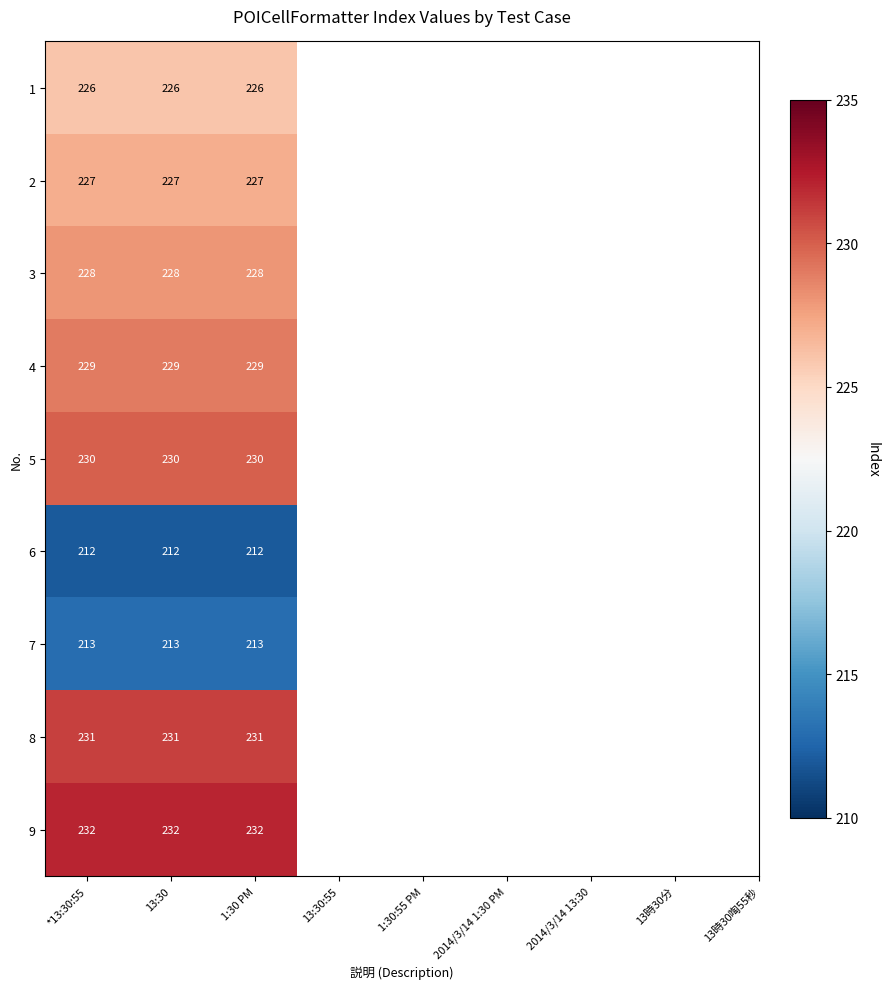

At how many categories does at least one series exceed 231?

3